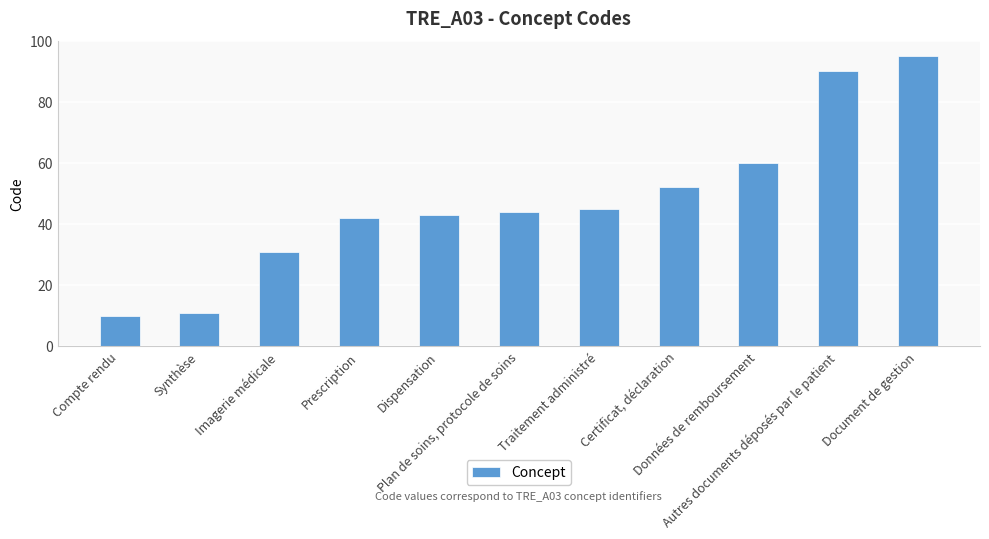

What is the difference between the second highest and second lowest values?

79